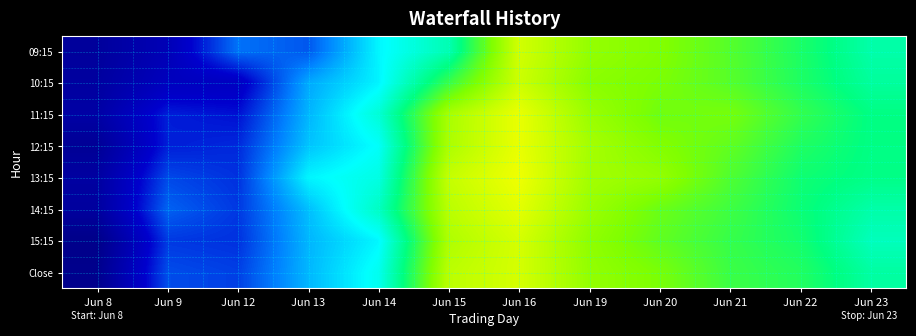

At how many categories does at least one series exceed 3804?

4